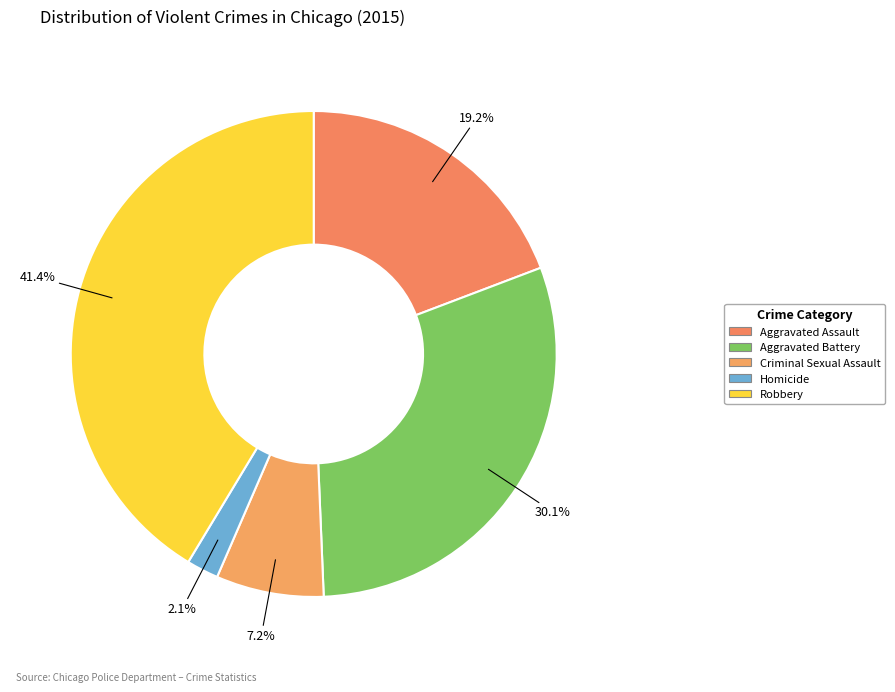

Combined, what portion of the pie is Robbery and Aggravated Assault?

60.6%